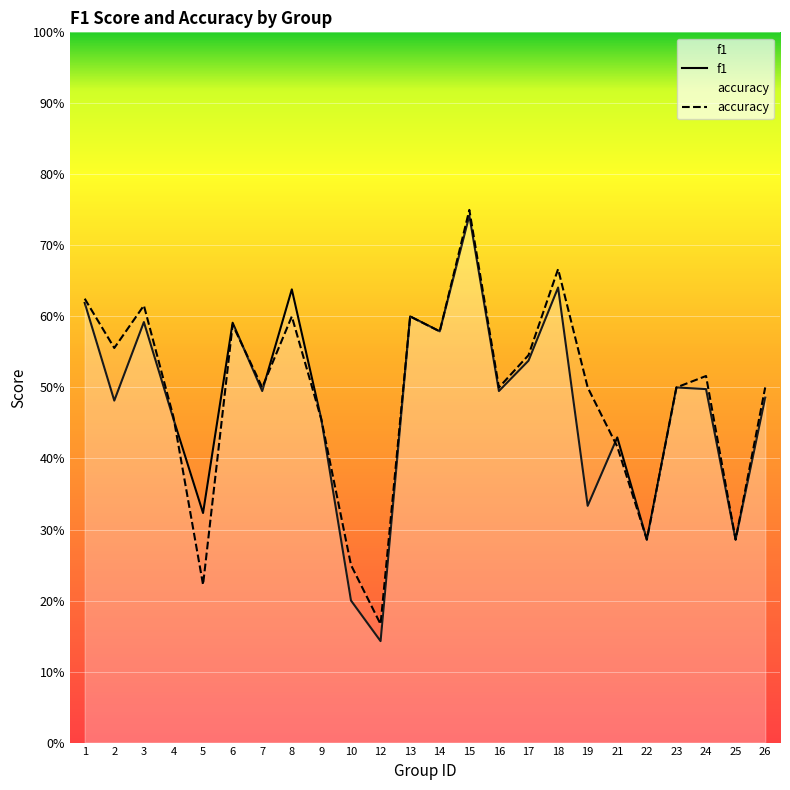

True or false: f1 has a value of 0.6 at 1.

True